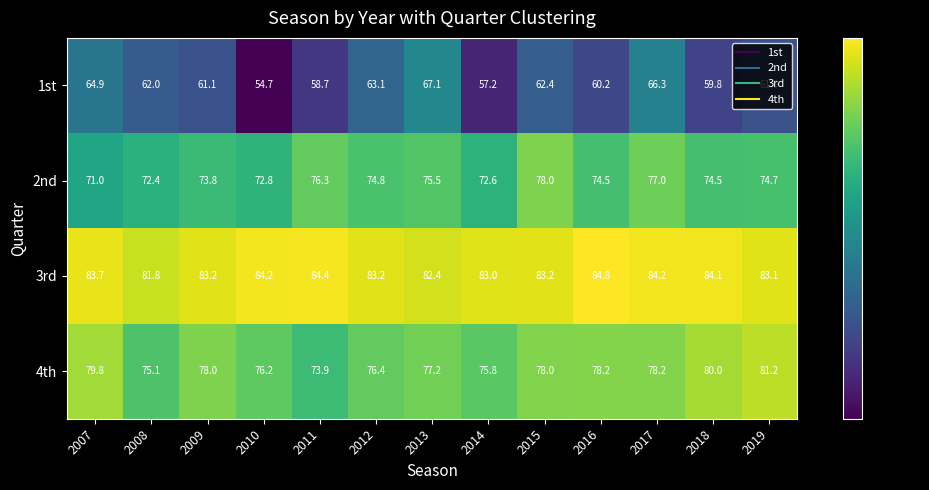

At 2016, list the series in order from smallest to largest.

1st, 2nd, 4th, 3rd